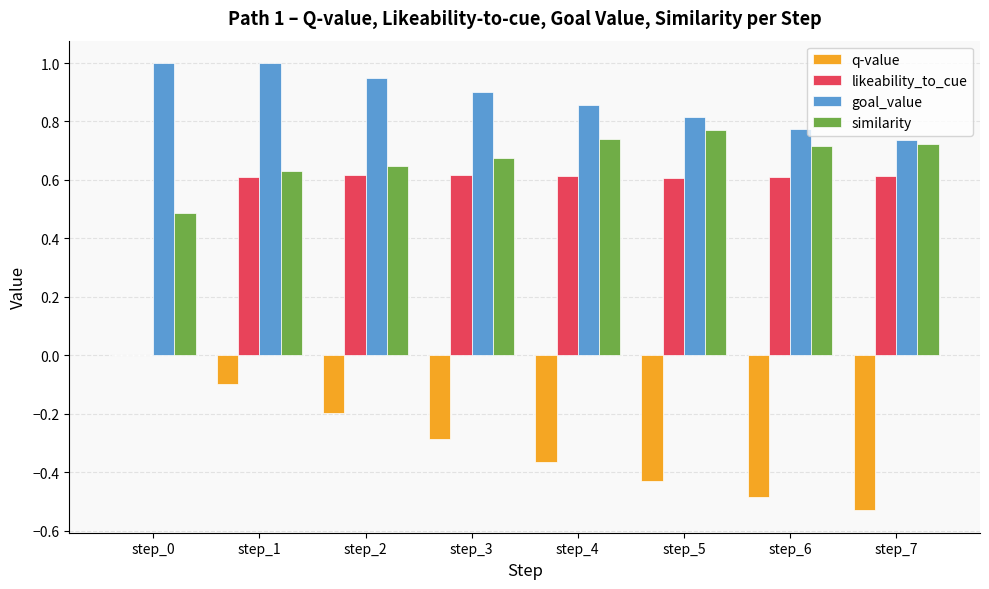

Is the value of q-value at step_1 greater than the value of similarity at step_3?

No